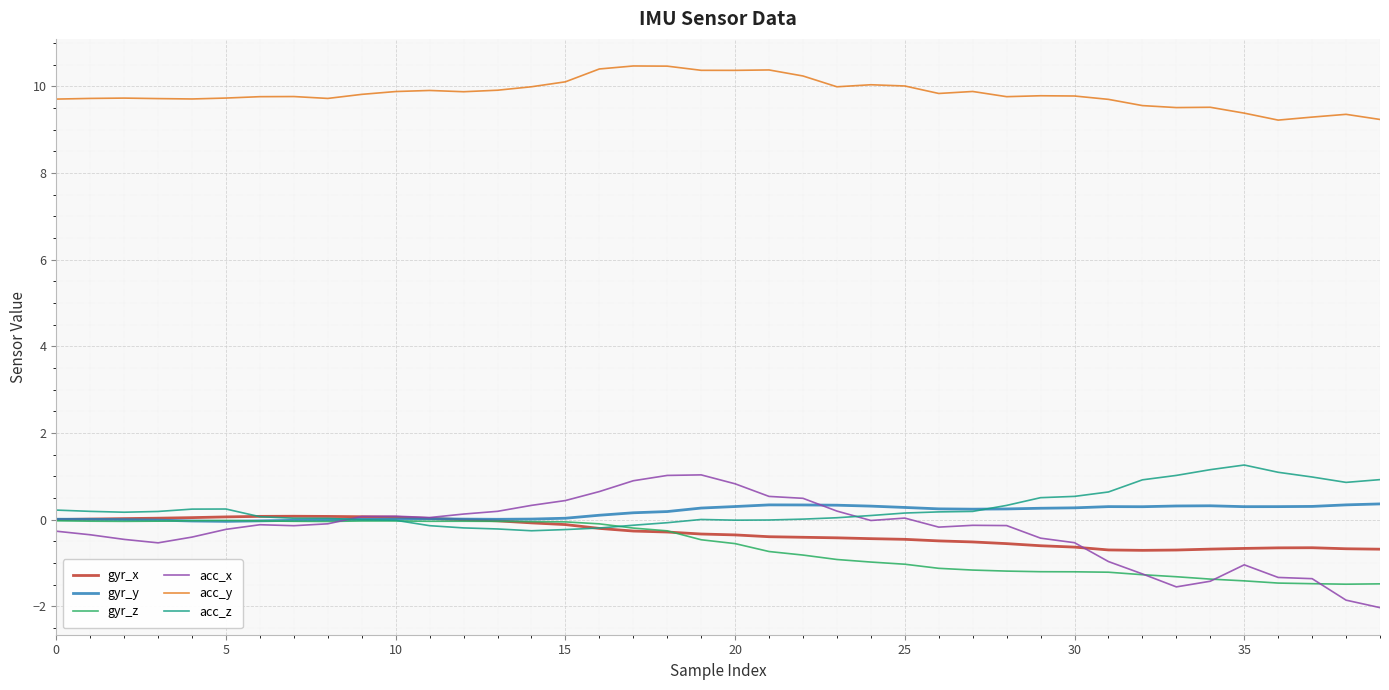

What is the average value of the acc_y series?

9.8